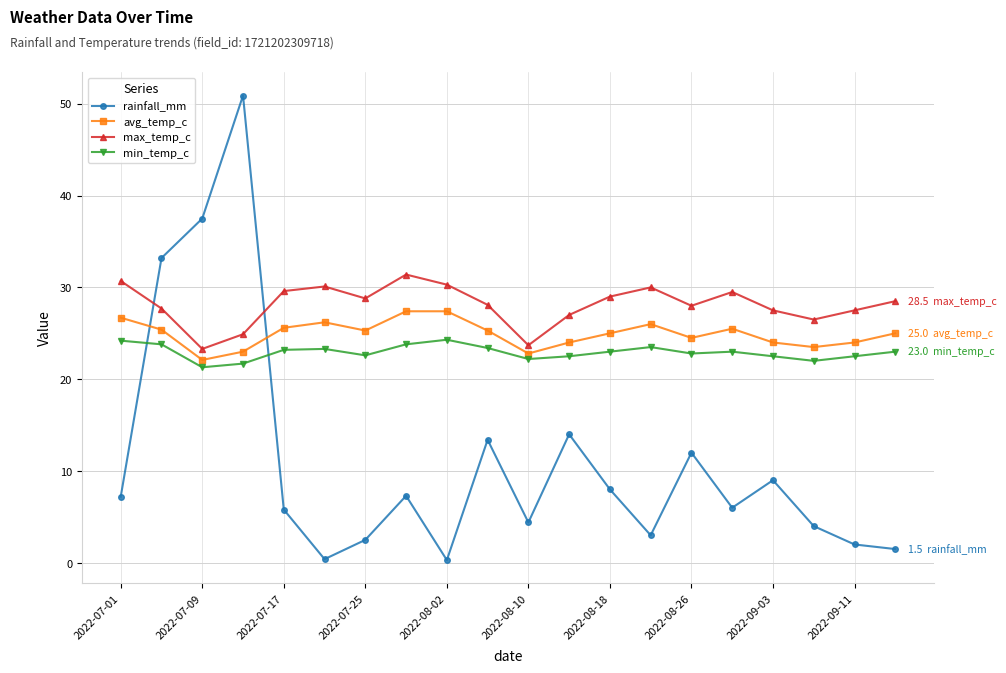

What are all the series names shown in the legend?

rainfall_mm, avg_temp_c, max_temp_c, min_temp_c